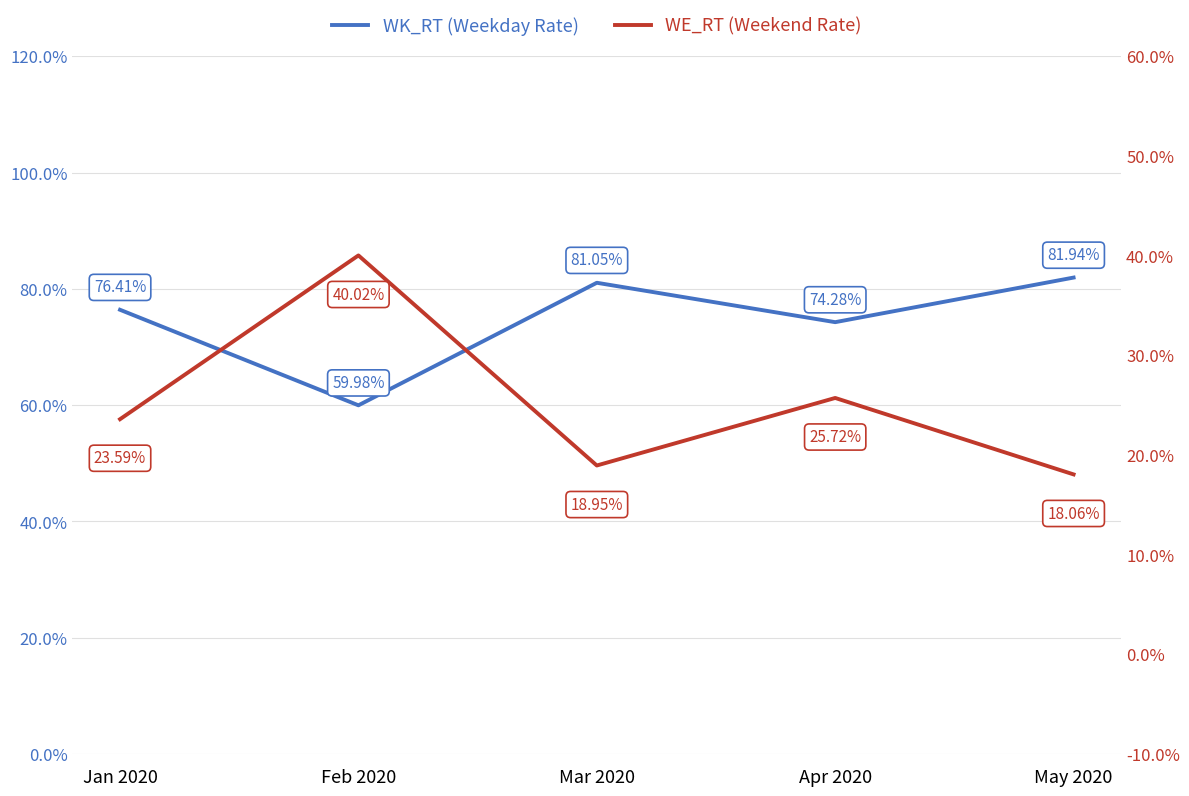

Reading left to right, transcribe all the data shown in this chart.

WK_RT (Weekday Rate): 76.4	60.0	81.0	74.3	81.9
WE_RT (Weekend Rate): 23.6	40.0	19.0	25.7	18.1